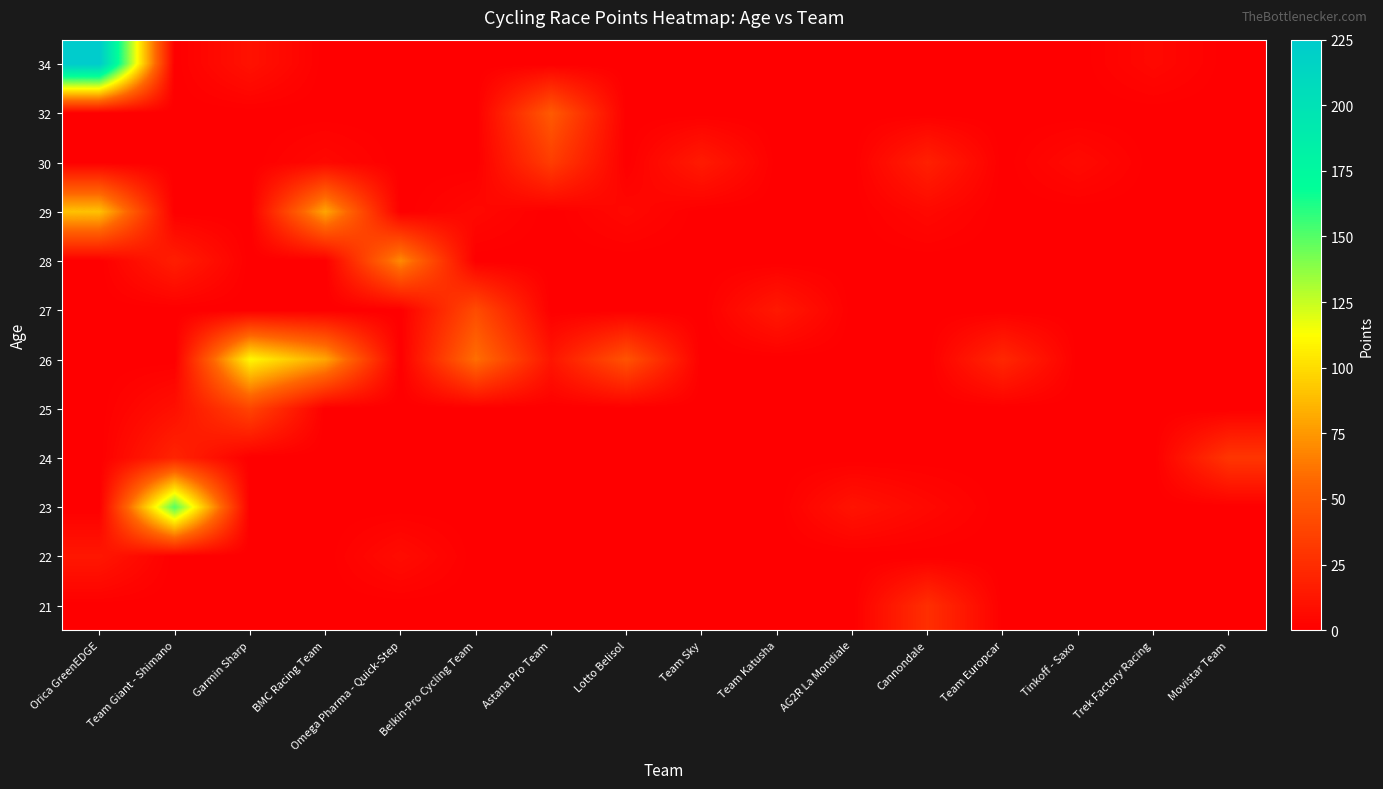

What is the spread (max minus min) of values at Team Katusha?

14